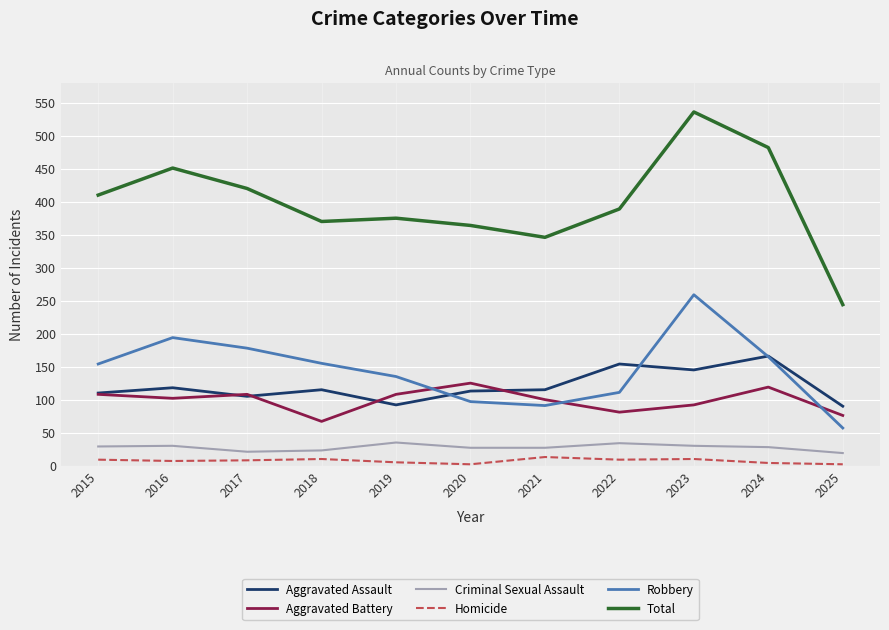

True or false: Criminal Sexual Assault and Total cross at least once.

False